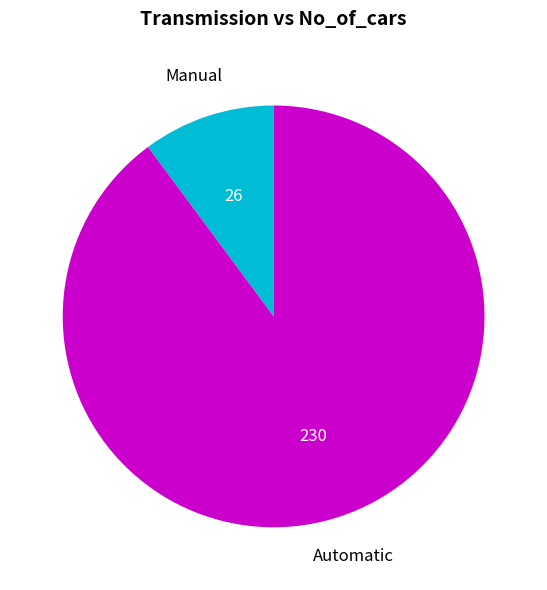

Does any single category account for the majority?

Yes